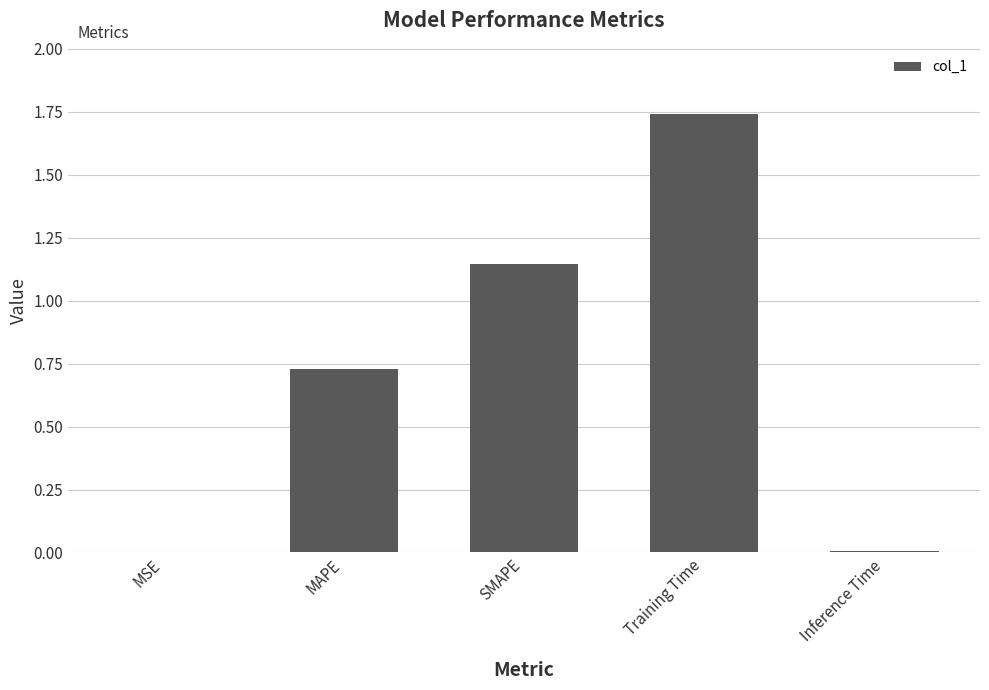

Which label corresponds to the largest value in the chart?

Training Time